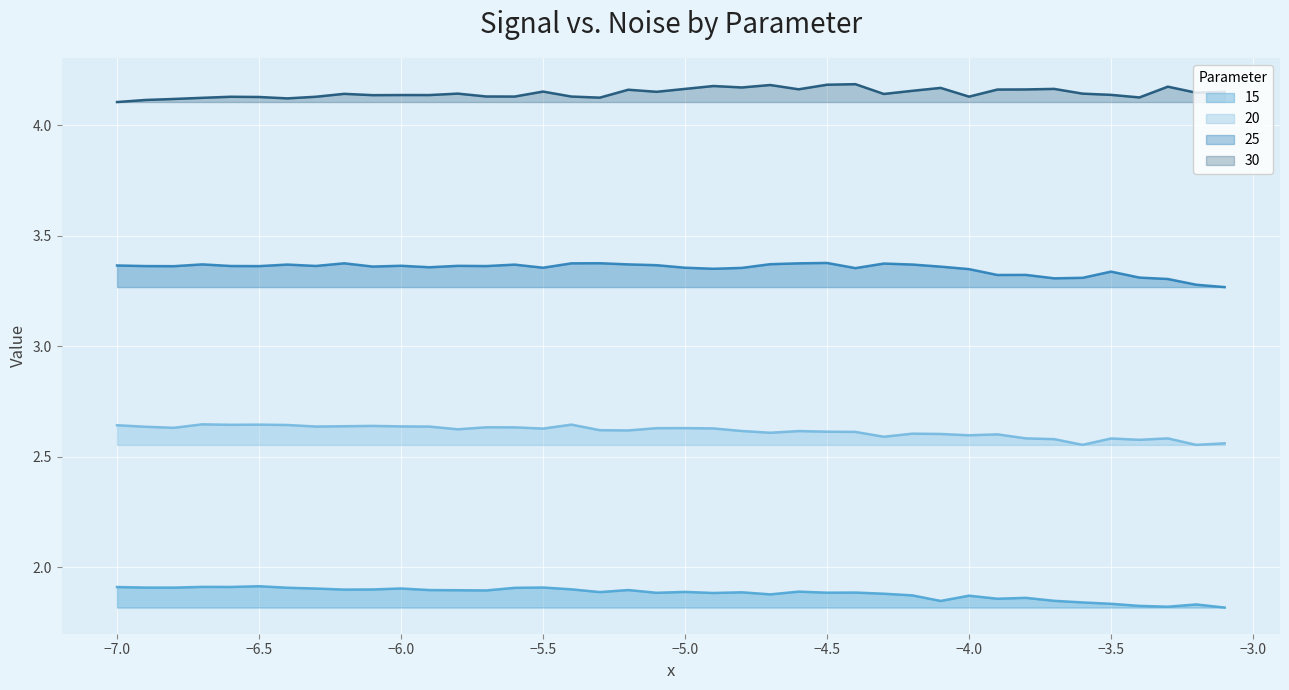

What is the difference between the second highest and second lowest values in the 25 series?

0.1